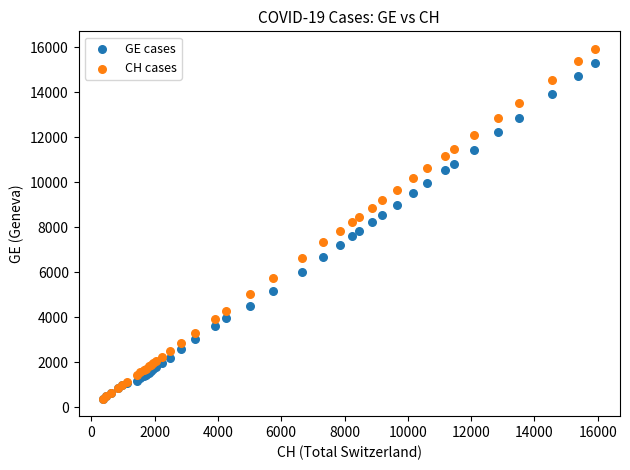

Which series contains the highest Y value?

CH cases